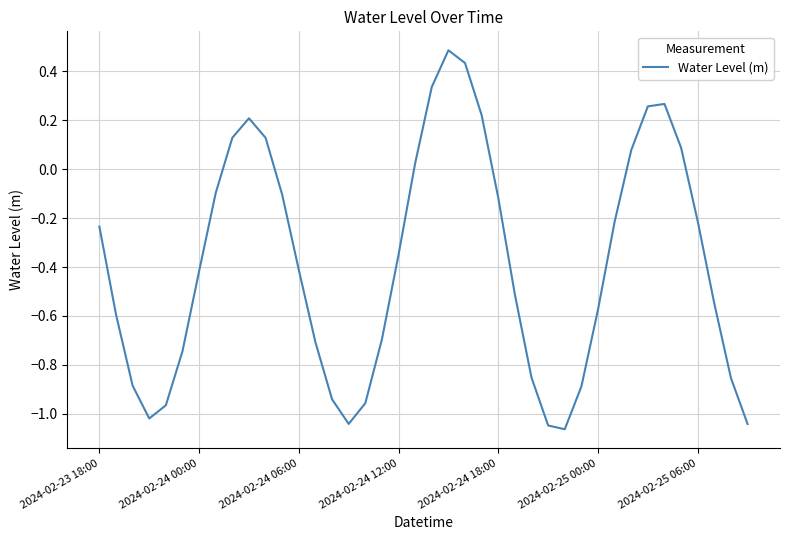

What is the greatest value displayed?

0.5